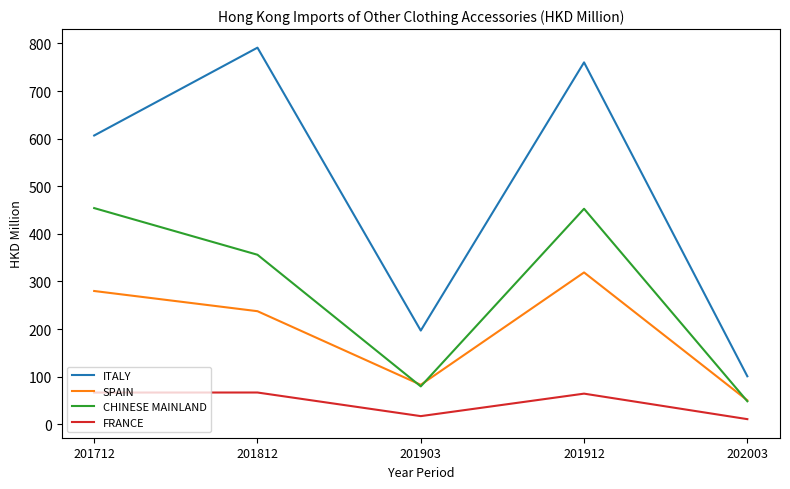

Where is ITALY nearest to the value 445?

201712